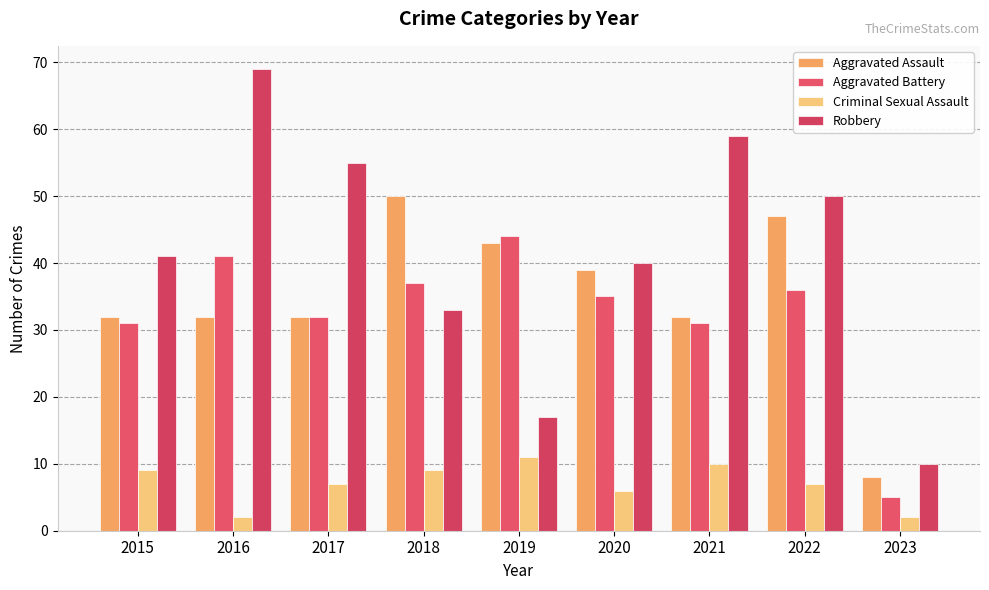

What is the maximum value shown in the chart?

69